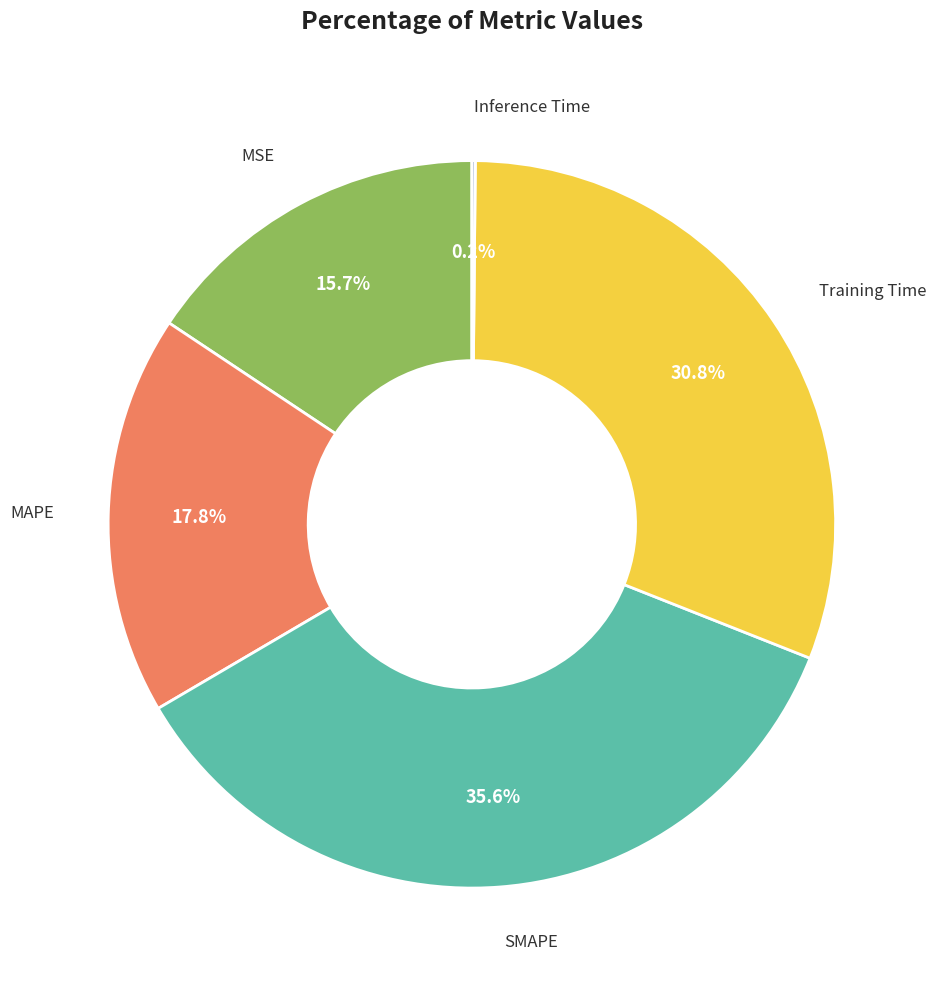

Is there any slice that represents more than half of the pie?

No